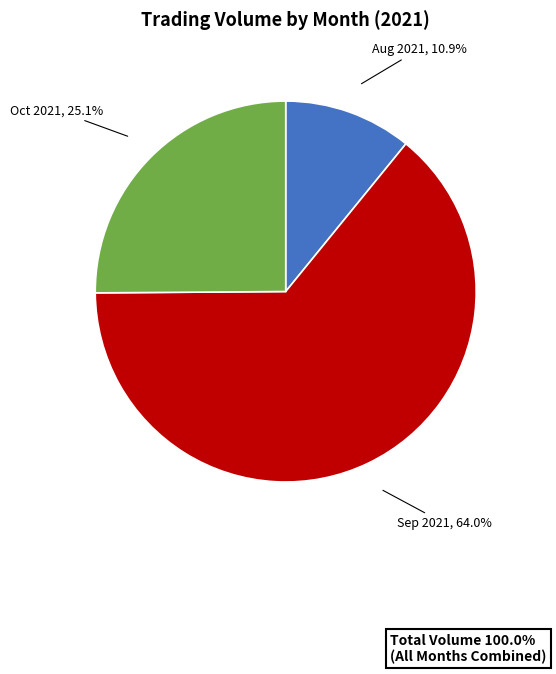

Which has a higher value, Oct 2021 or Aug 2021?

Oct 2021